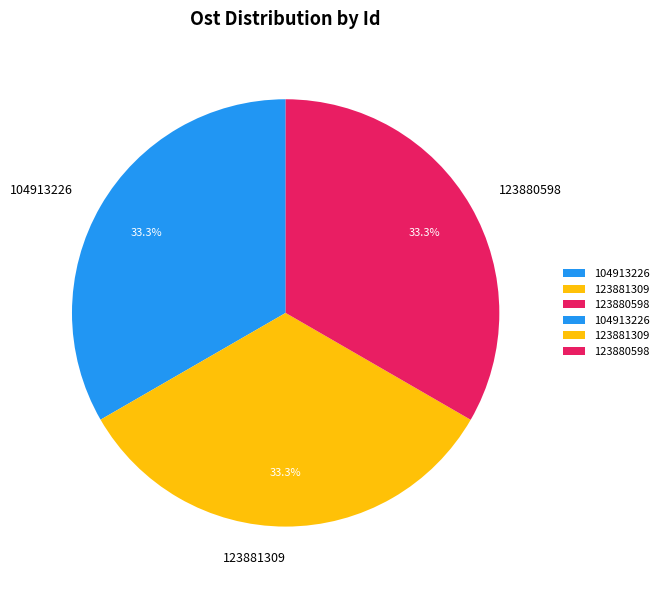

True or false: 104913226 accounts for 33% of the total.

True